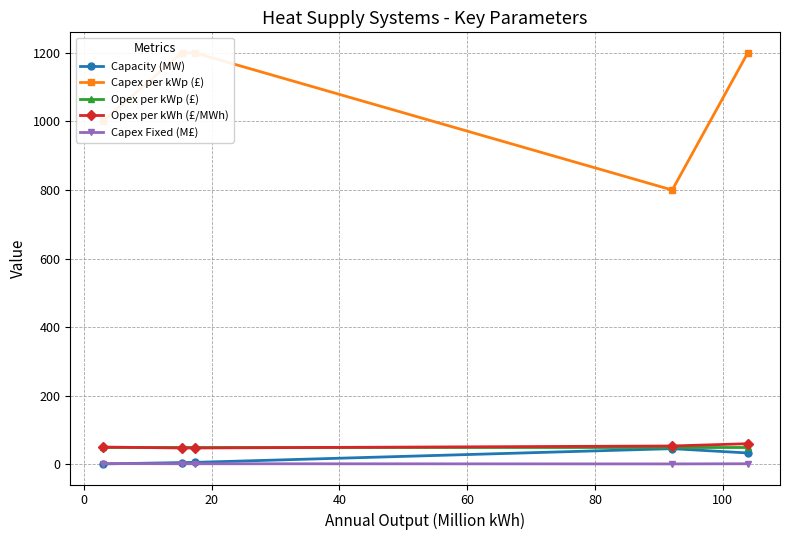

How many lines are shown in the chart?

5